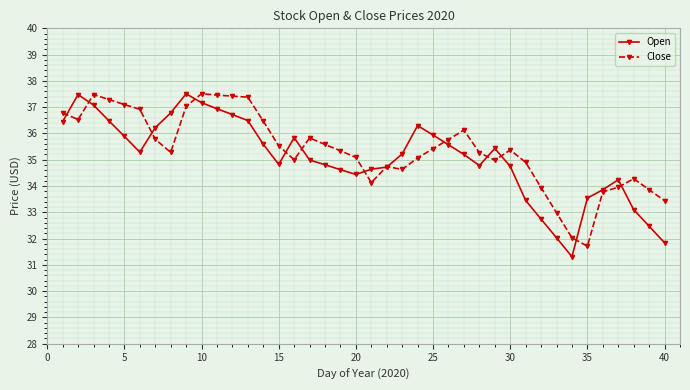

True or false: Open has more than 2 interior local peaks.

True